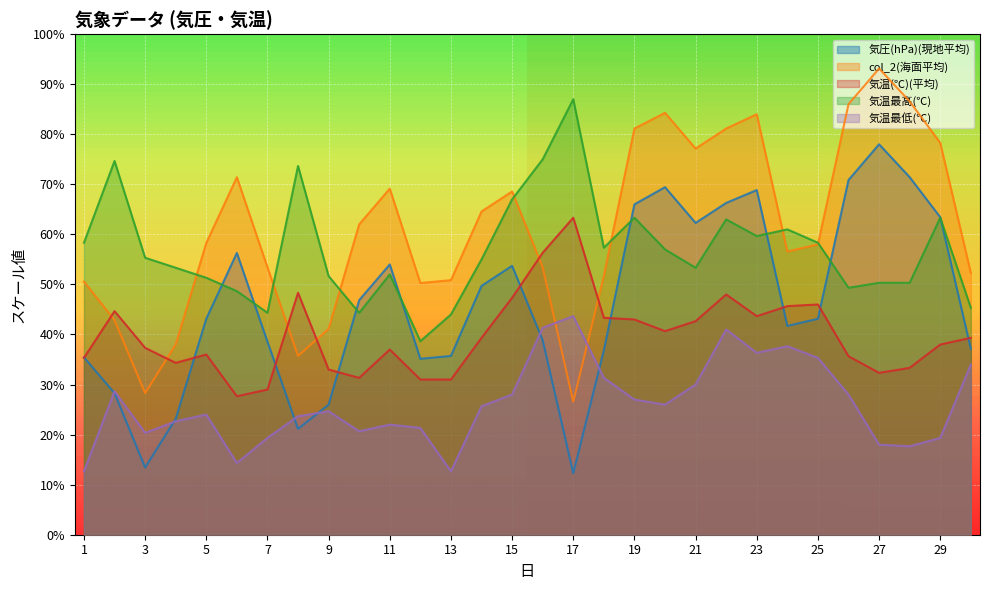

Where do 気温(℃)(平均) and 気圧(hPa)(現地平均) first cross each other?

1 and 2